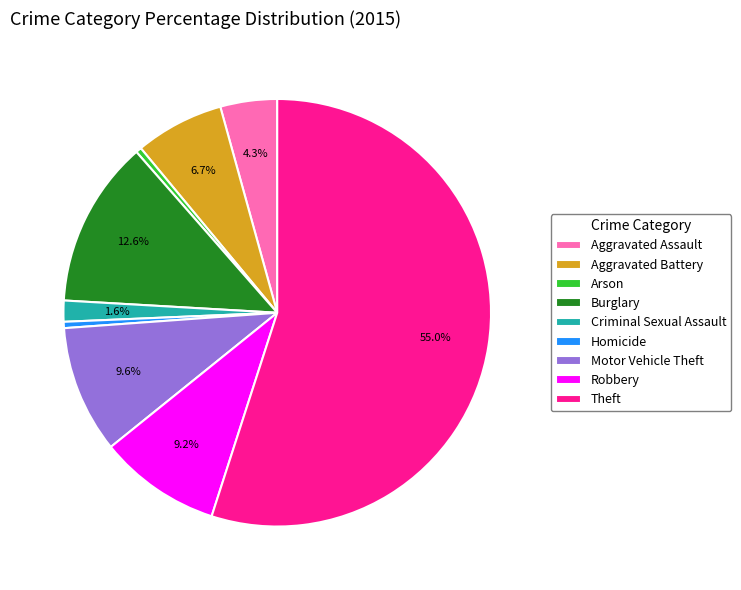

Combined, do Arson and Homicide account for over 50%?

No